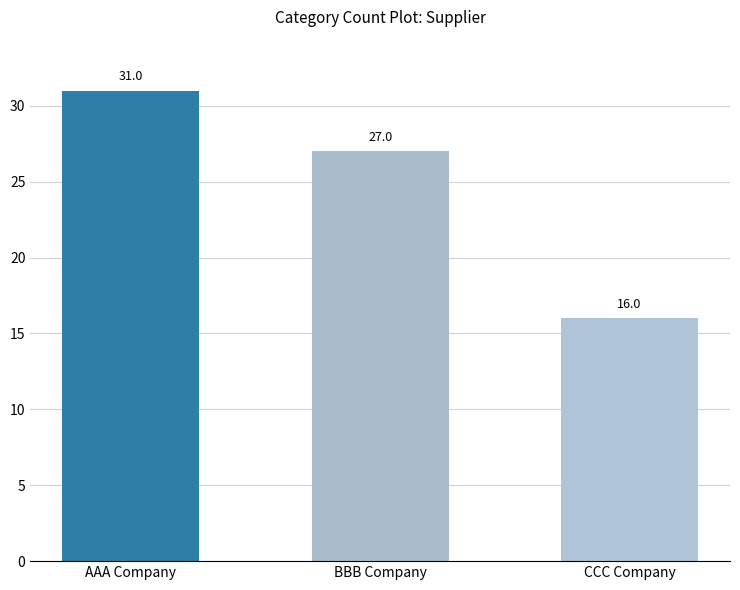

The chart shows a value of 16 at CCC Company. True or false?

True